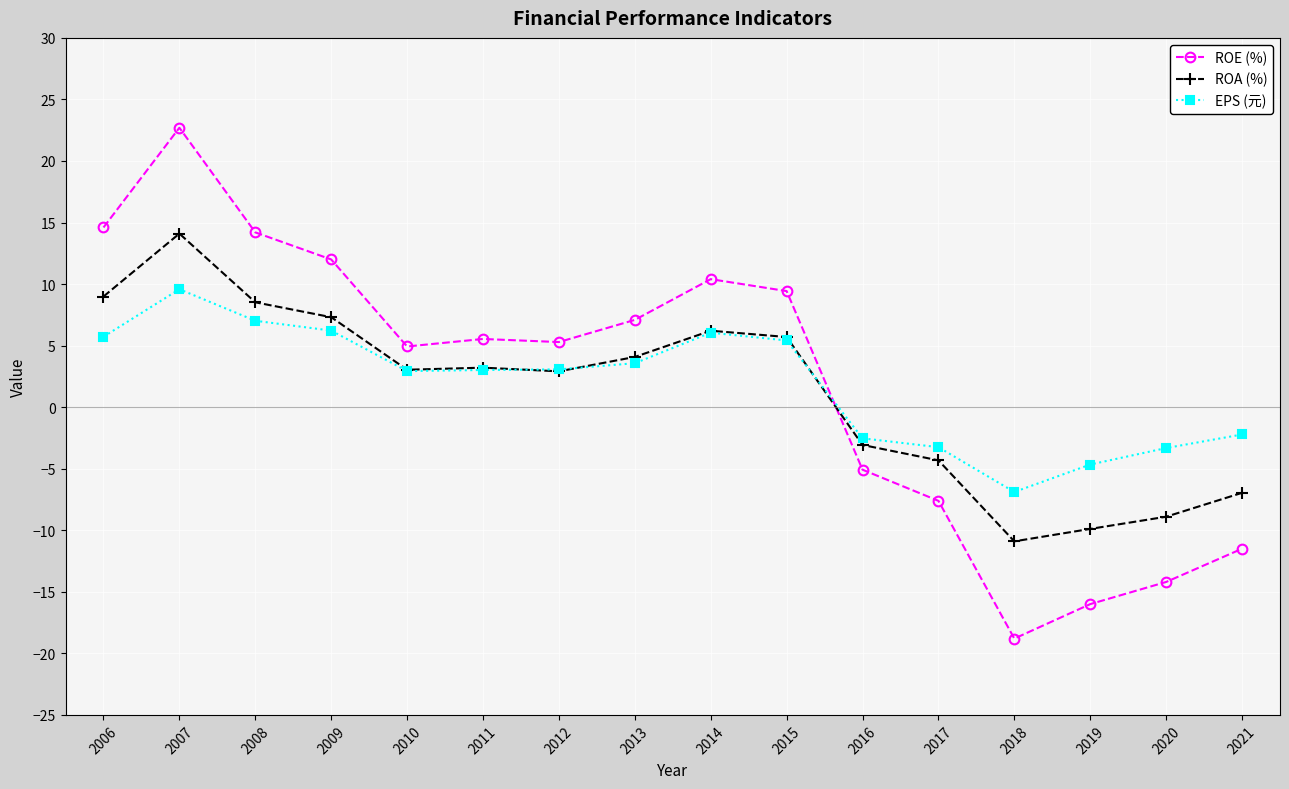

How many values in ROE (%) are below zero?

6